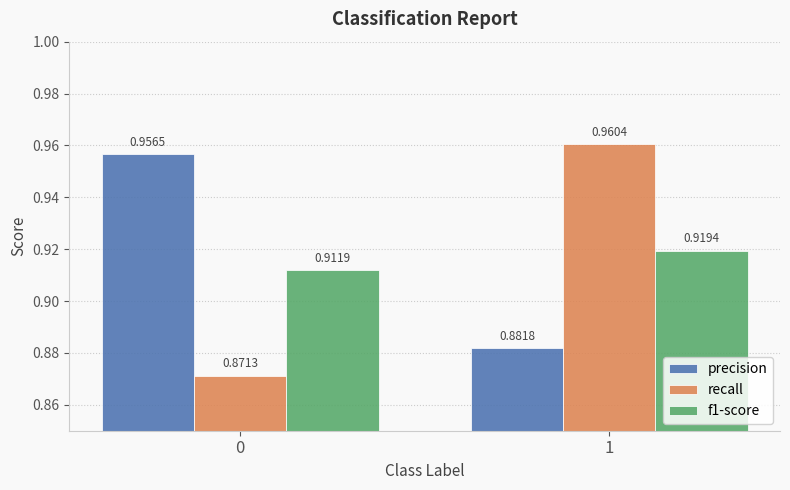

What is the spread (max minus min) of values at 0?

0.1